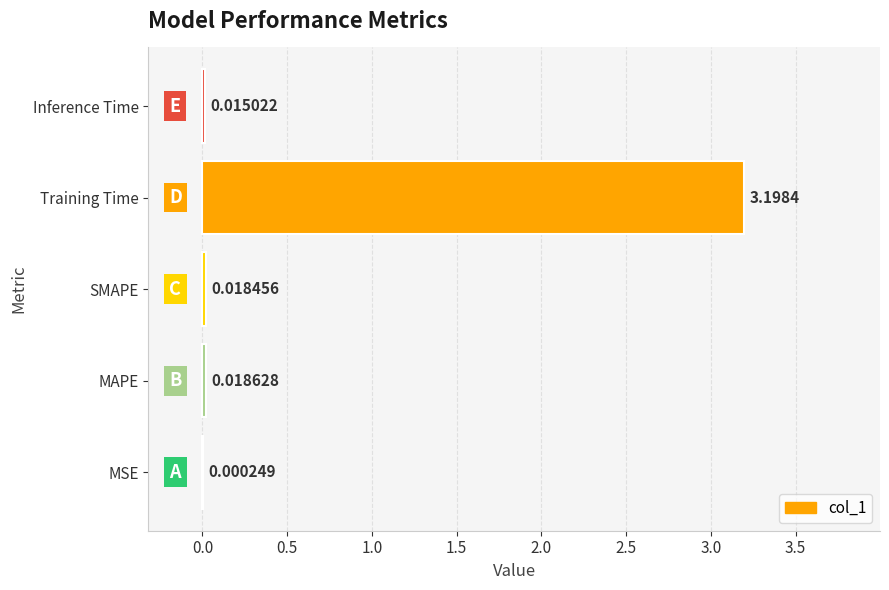

Are the bars horizontal?

Yes